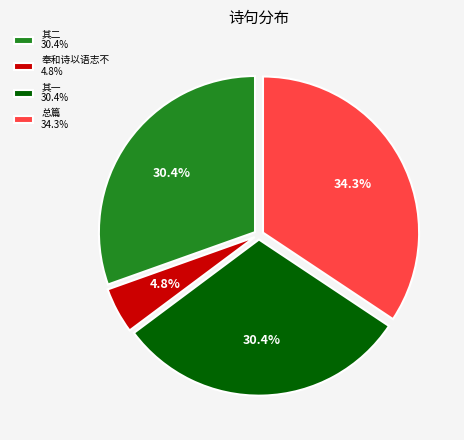

Combined, do 其一 30.4% and 奉和诗以语志不 4.8% account for over 50%?

No